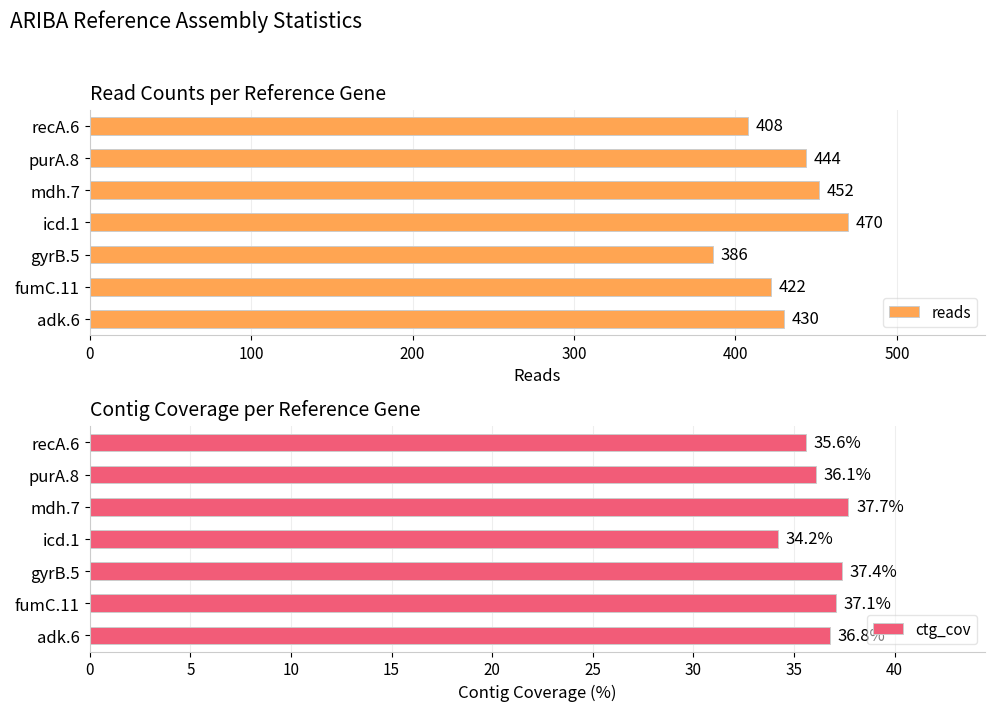

Which series has the largest range (max minus min)?

reads